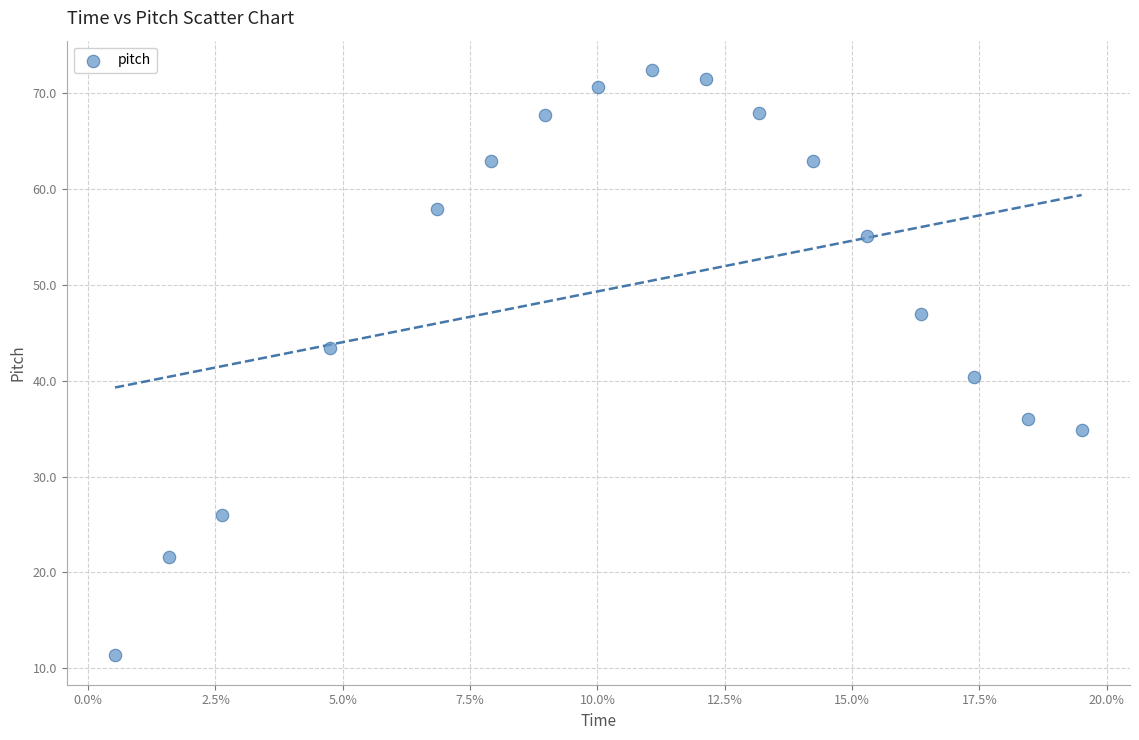

What is the range of Y values (max minus min)?

61.1